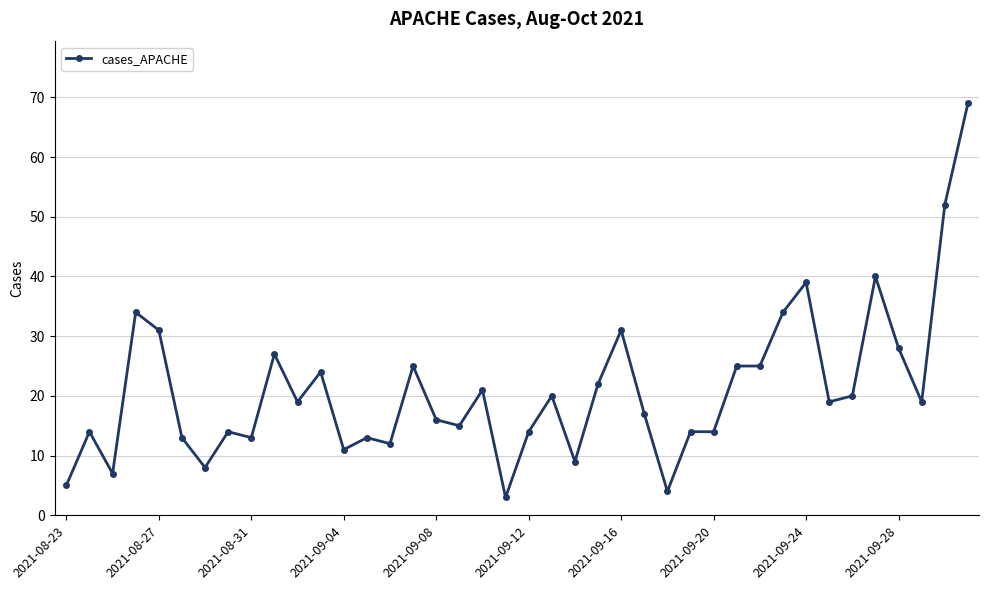

What is the difference between the maximum and minimum values?

66